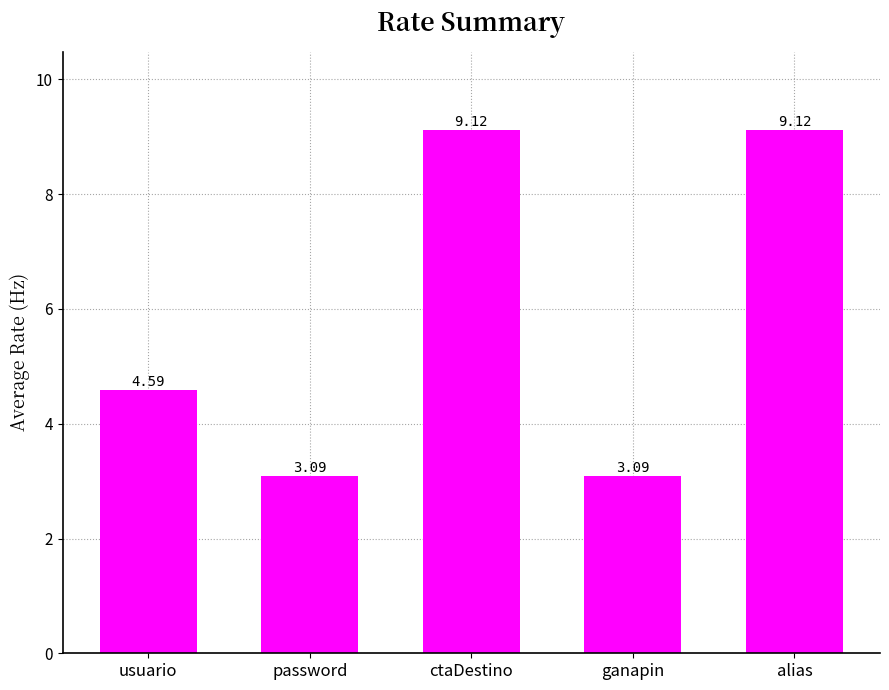

How many bars are there in total?

5